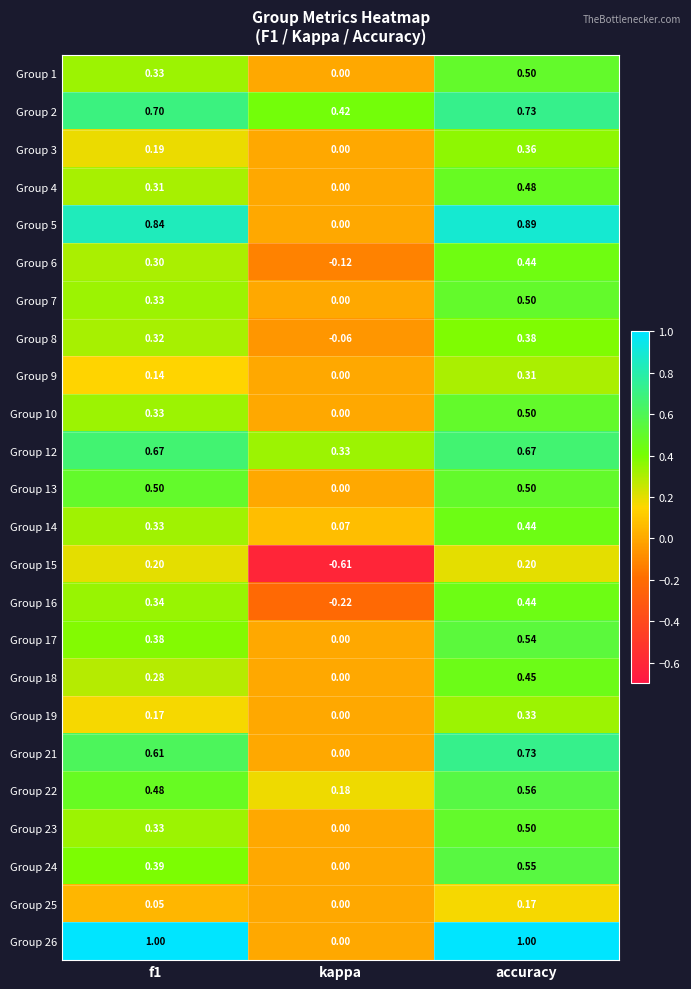

At which category is the sum across all series the highest?

accuracy